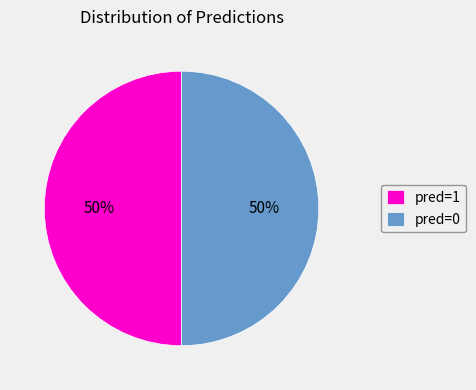

To the nearest percent, what is the average slice percentage?

50%